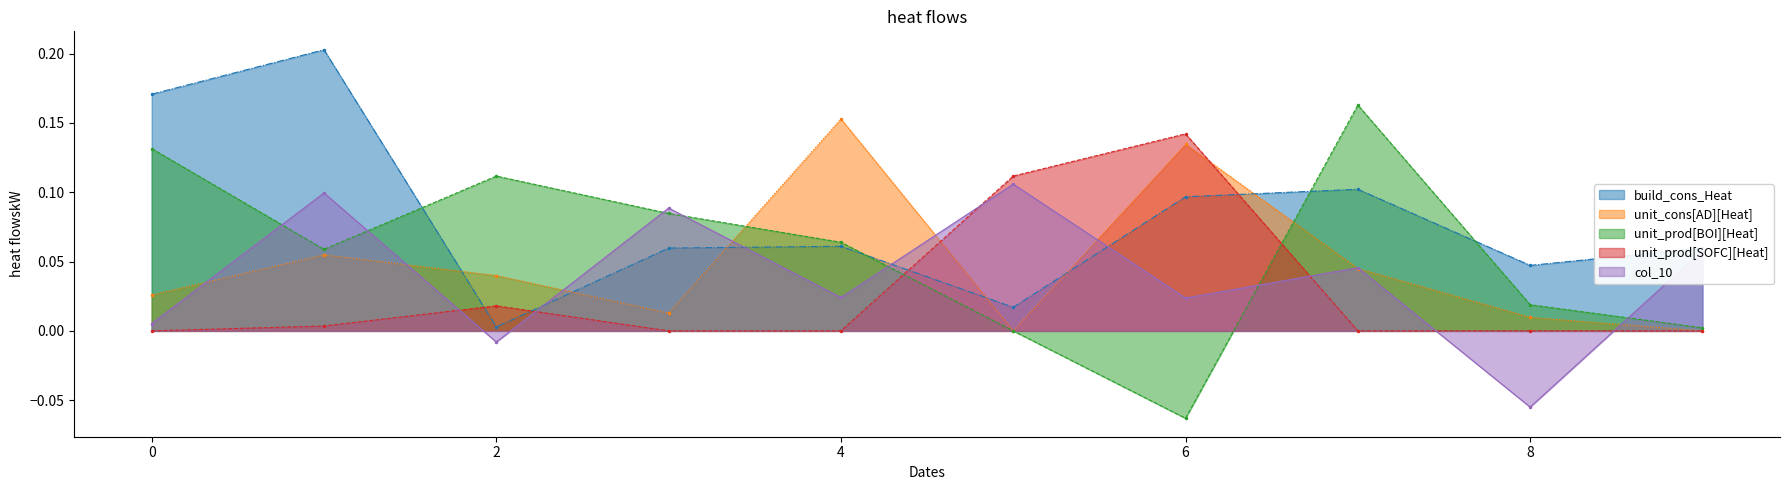

List the series in order of their peak value, lowest first.

col_10, unit_prod[SOFC][Heat], unit_cons[AD][Heat], unit_prod[BOI][Heat], build_cons_Heat